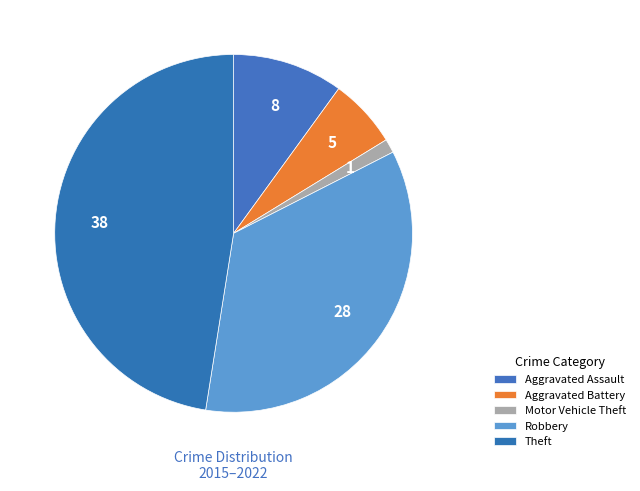

Combined, what portion of the pie is Aggravated Battery and Robbery?

41.2%